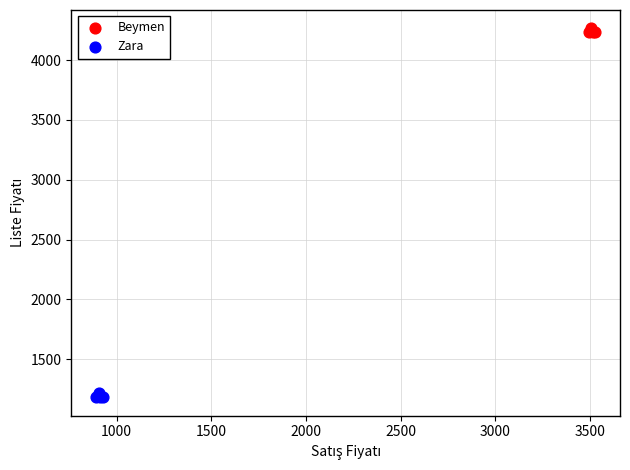

Which series reaches the maximum Y coordinate?

Beymen